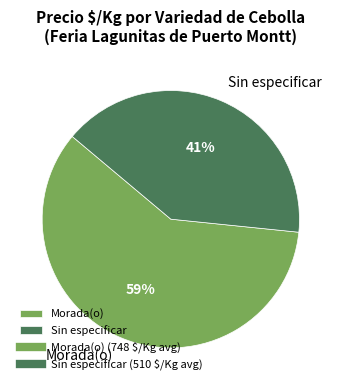

Combined, do Morada(o) and Sin especificar account for over 50%?

Yes